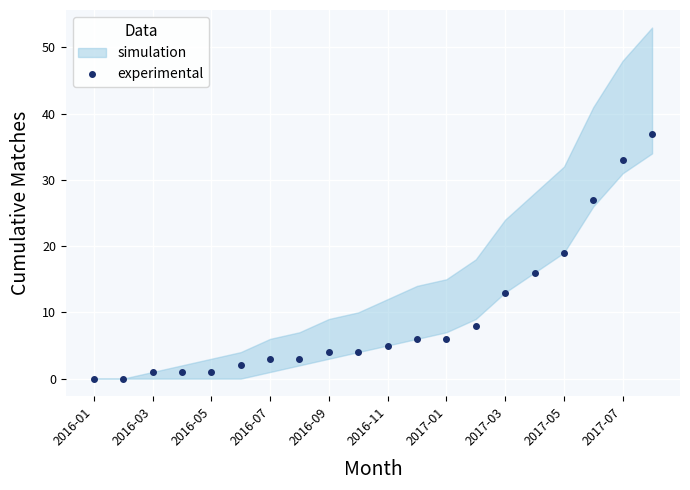

What is the change in value from 17 to 19?

+10